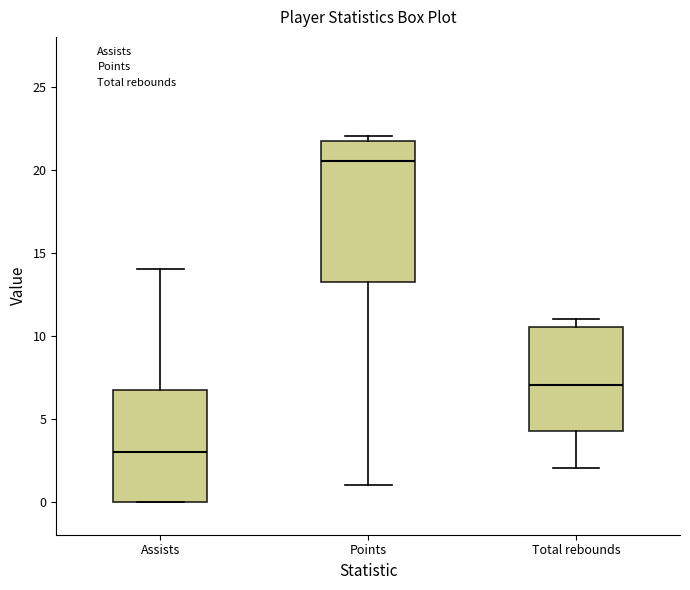

Comparing the boxes themselves (not the whiskers), which one is the tallest?

Points